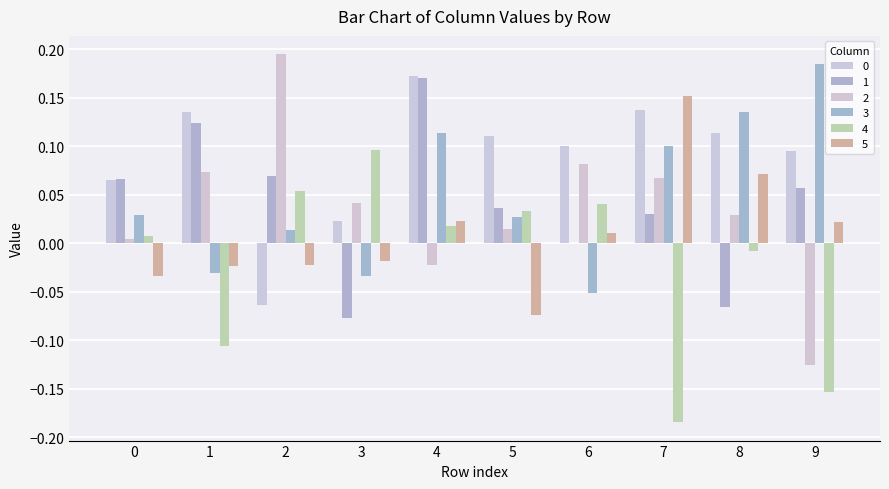

Where is 0 nearest to the value 0?

3